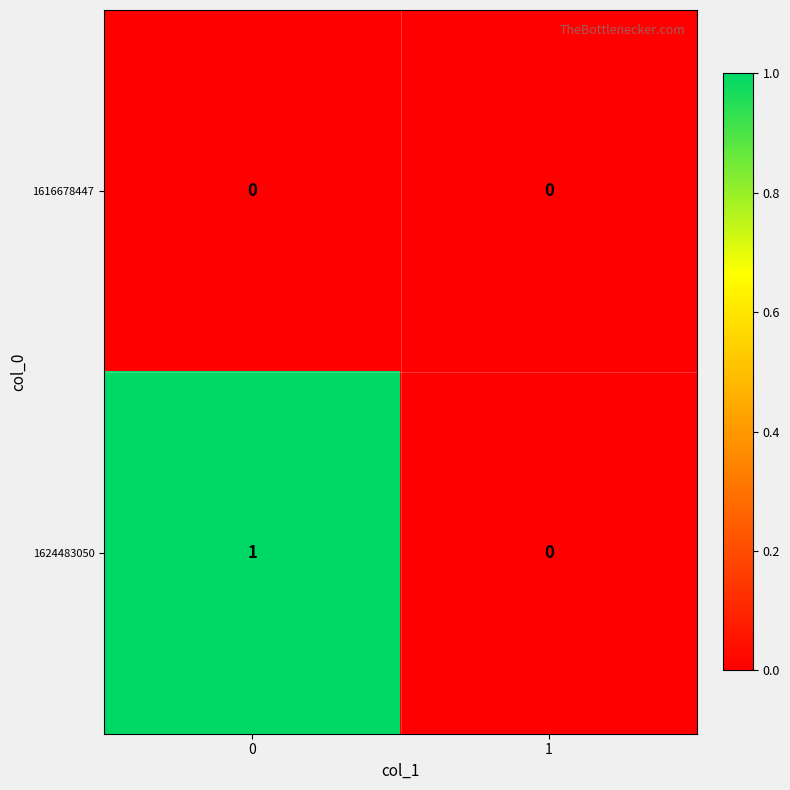

True or false: 1624483050 has a value of 0 at 0.

False